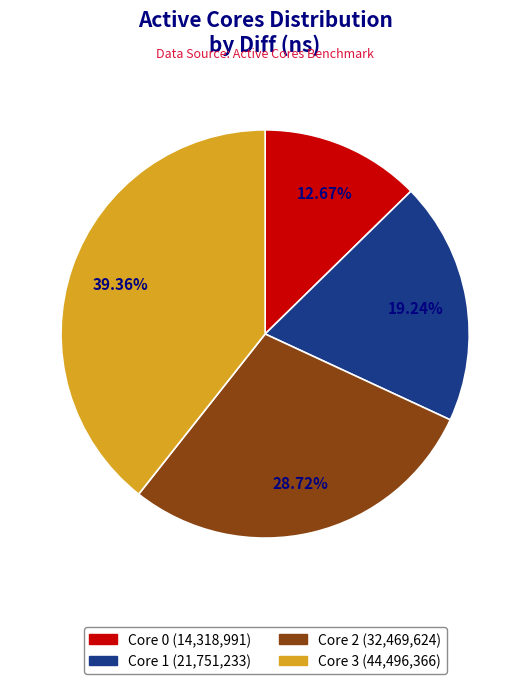

Does any single category account for the majority?

No